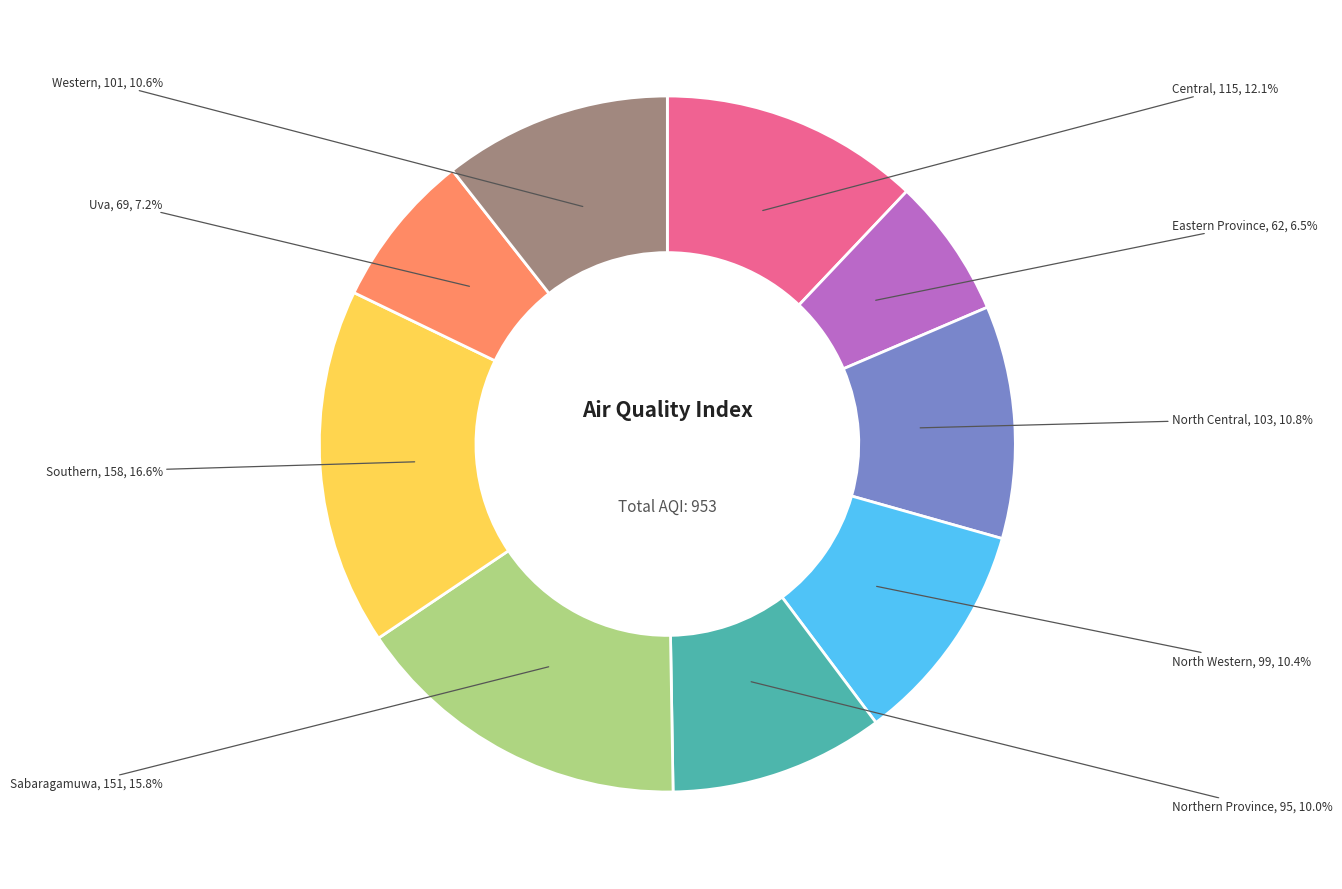

Do Uva and Central together represent more than half of the pie?

No